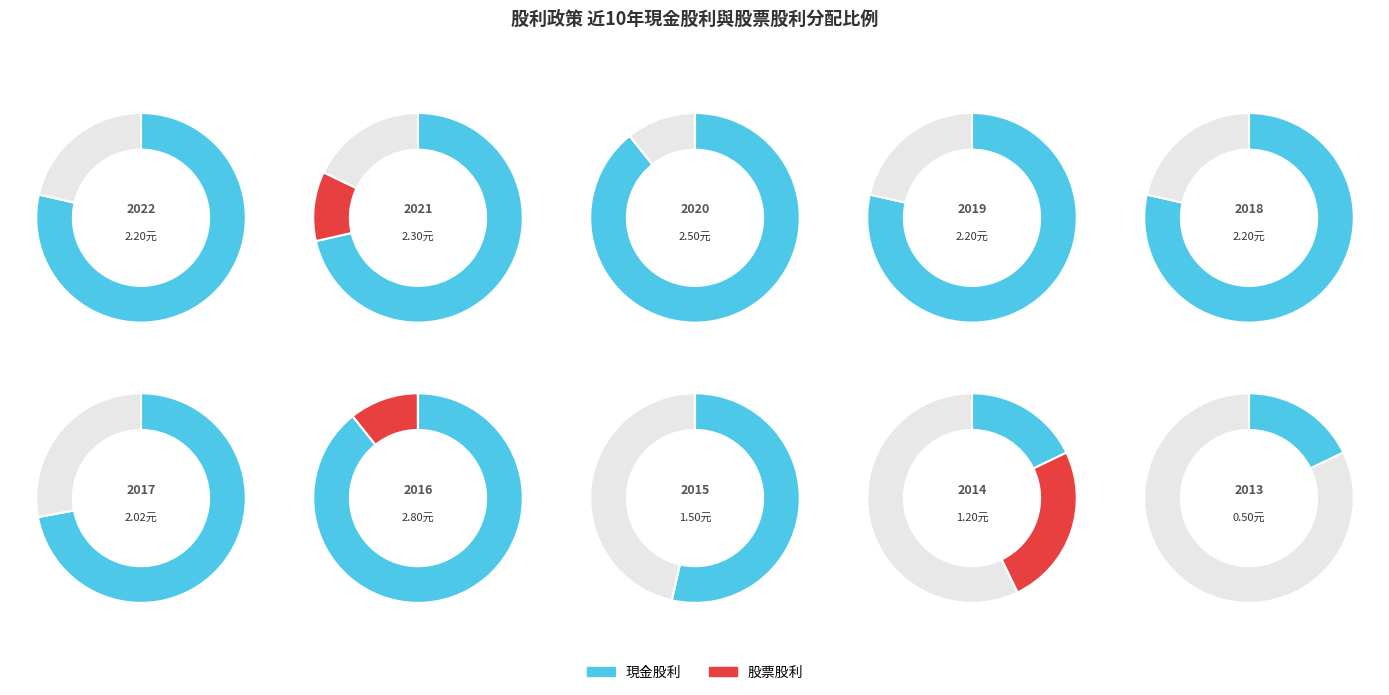

Is 2015 the majority of the pie?

No